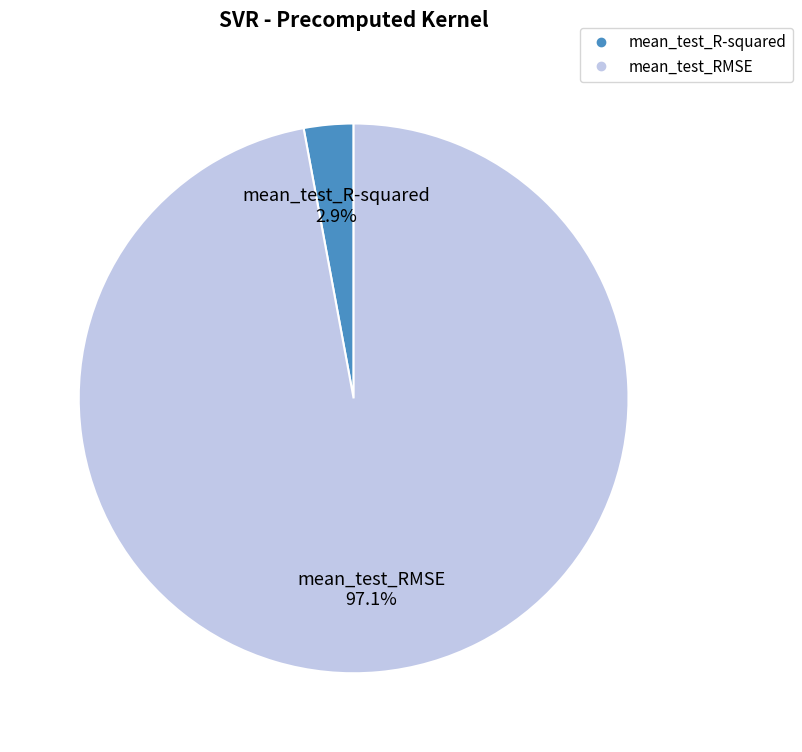

Is there a majority slice in this chart?

Yes